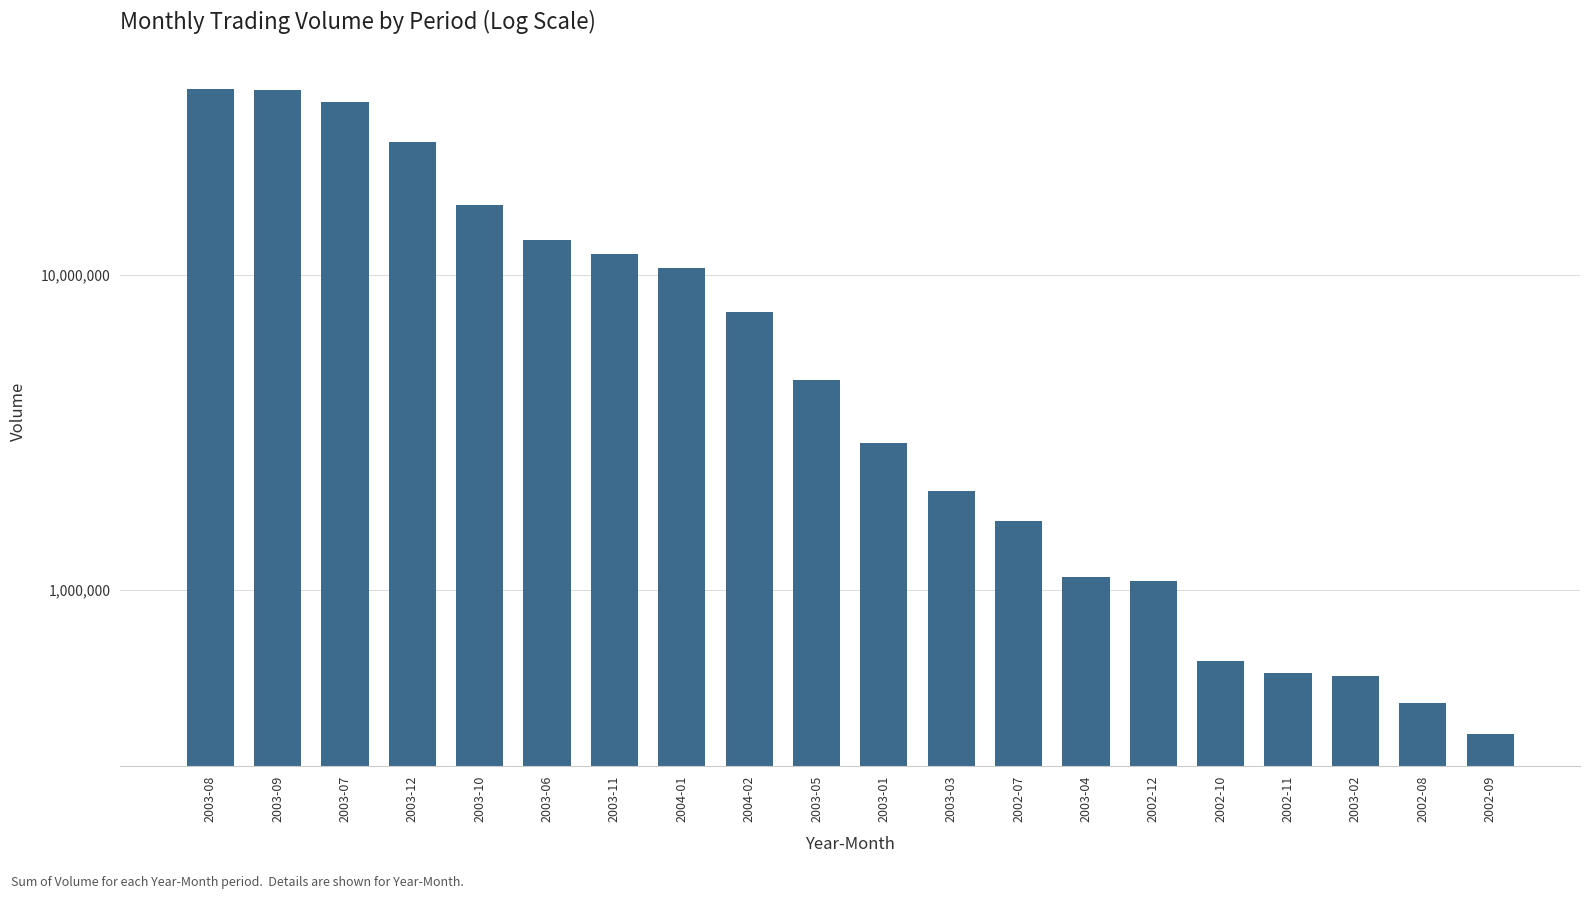

What is the smallest value displayed?

348048